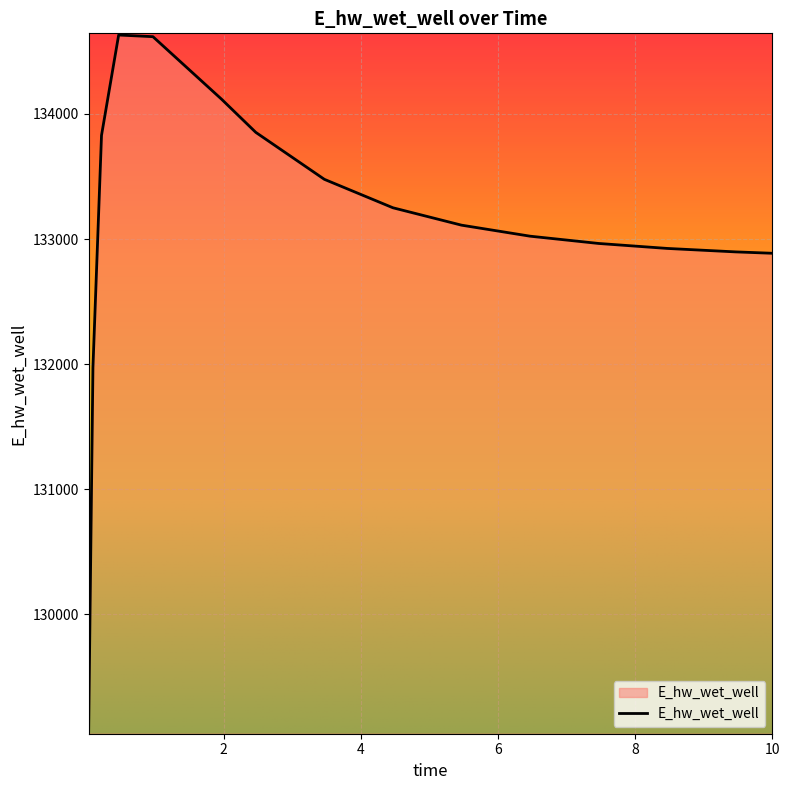

What is the smallest value displayed?

129071.3